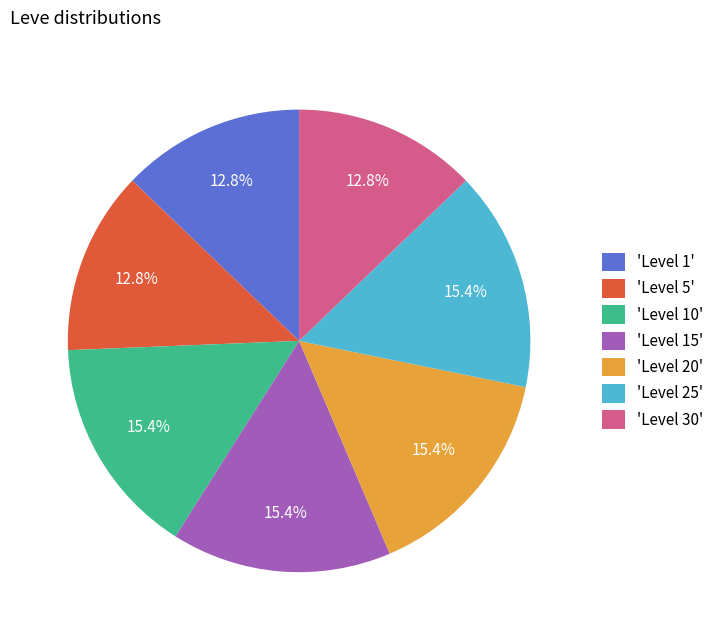

How many segments does this pie chart have?

7